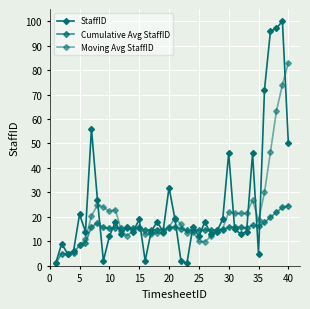

At which label is the value closest to 50?

40